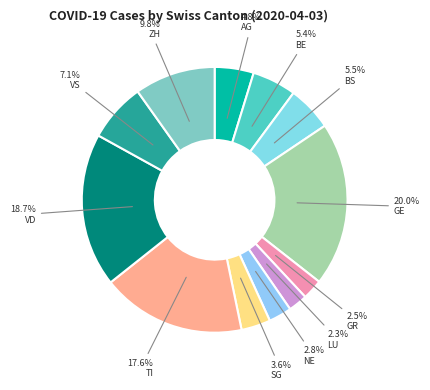

Is there a majority slice in this chart?

No